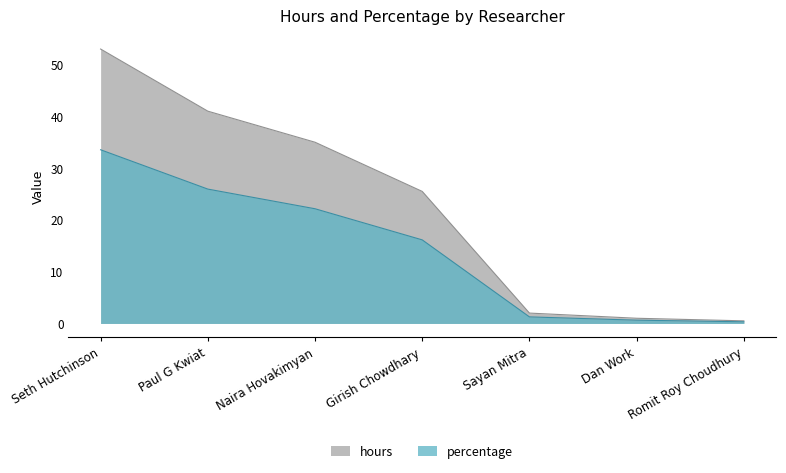

The percentage series shows 22.2 at Naira Hovakimyan. True or false?

True